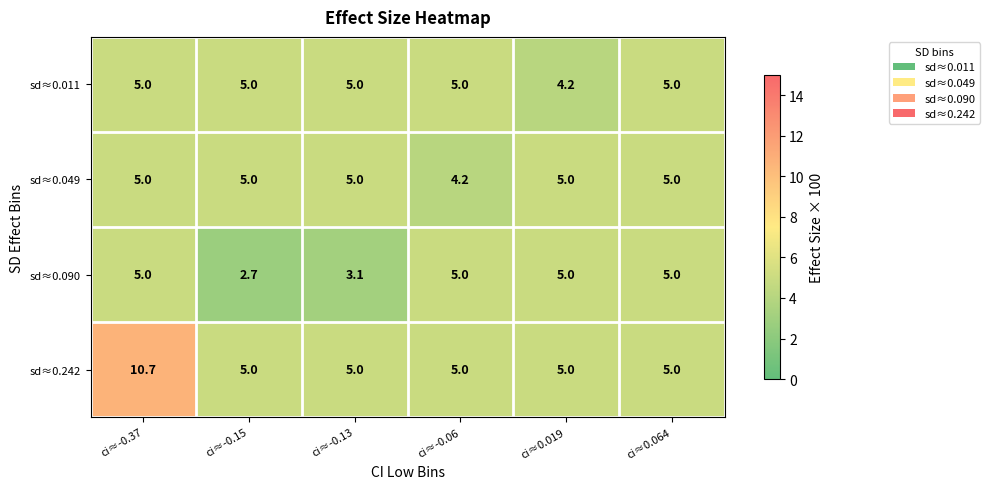

What is the spread (max minus min) of values at ci≈-0.15?

2.3